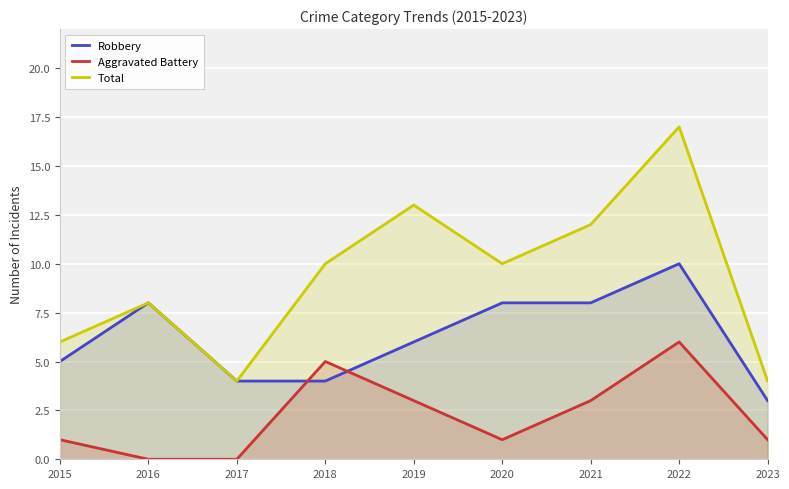

What is the sum of all Robbery values?

56